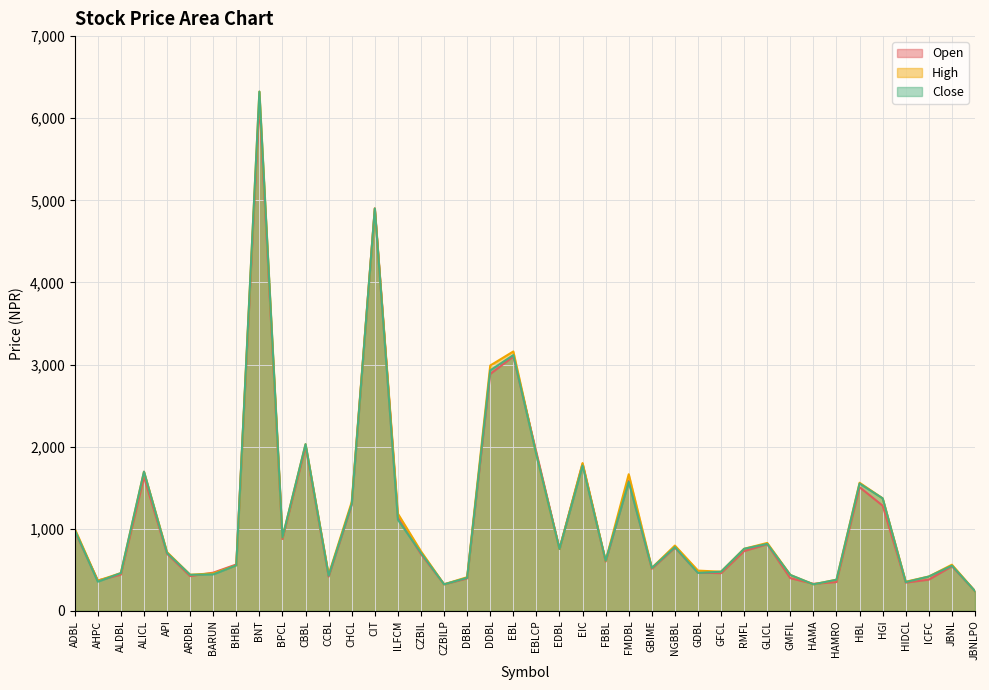

True or false: Close and Open intersect in this chart.

True